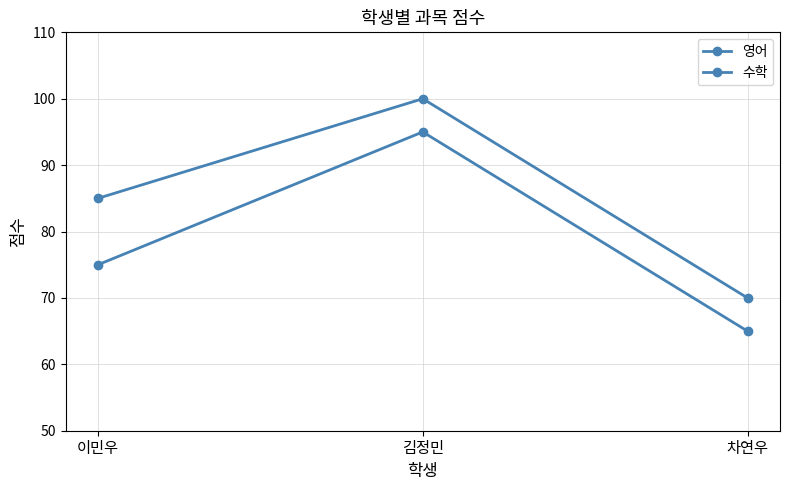

What value does the 영어 series have at 김정민, to the nearest 10?

100